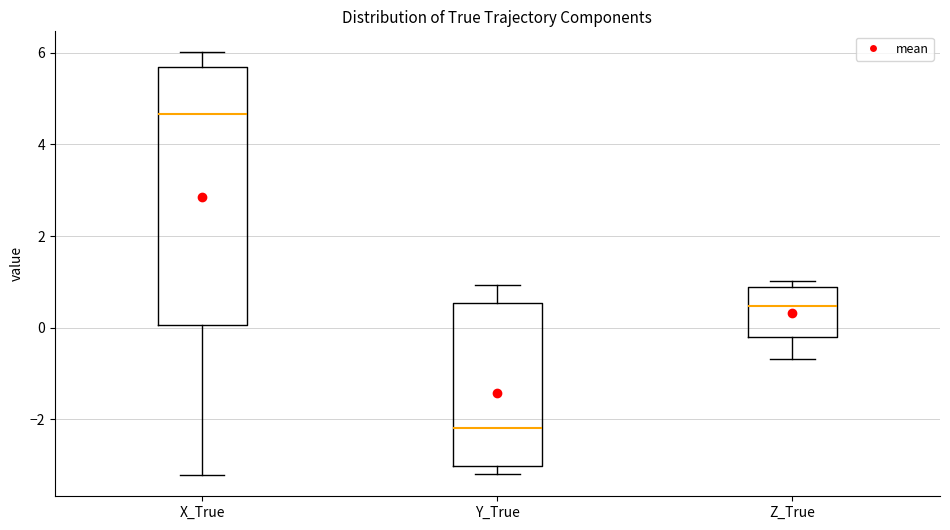

Reading left to right, read every box against the y-axis: the position of its median line, the range the box covers, and the ends of its whiskers. The values are not printed on the chart, so give them approximately, as read against the axis.

X_True: median 4.6, box 0.0 to 5.6, whiskers -3.2 to 6.0
Y_True: median -2.2, box -3.0 to 0.6, whiskers -3.2 to 1.0
Z_True: median 0.4, box -0.2 to 0.8, whiskers -0.6 to 1.0